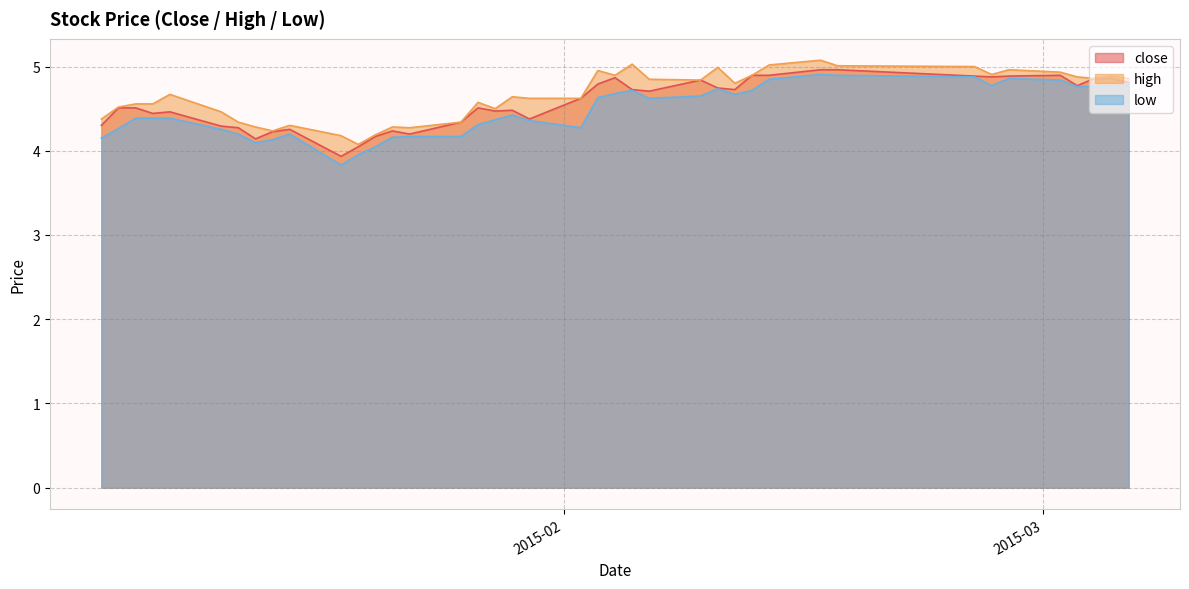

What is the label of the 3rd point from the left?

2015-01-07